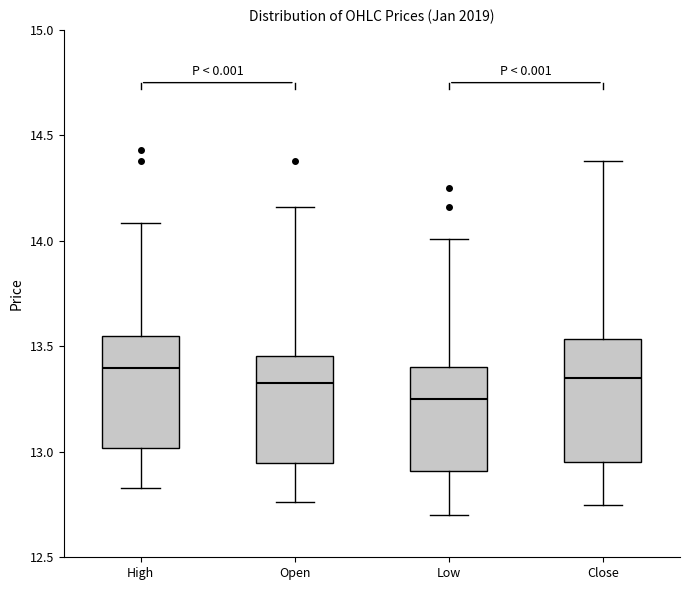

Where is the upper edge of the box for Open on the y-axis? The values are not printed on the chart, so give them approximately, as read against the axis.

13.45